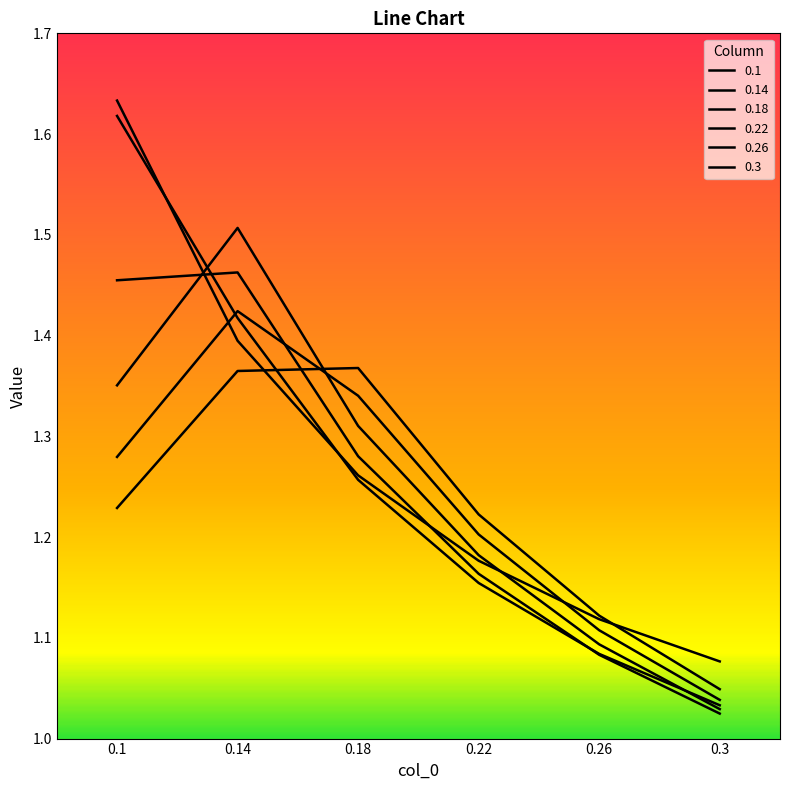

Does the chart display data point markers on the line(s)?

No